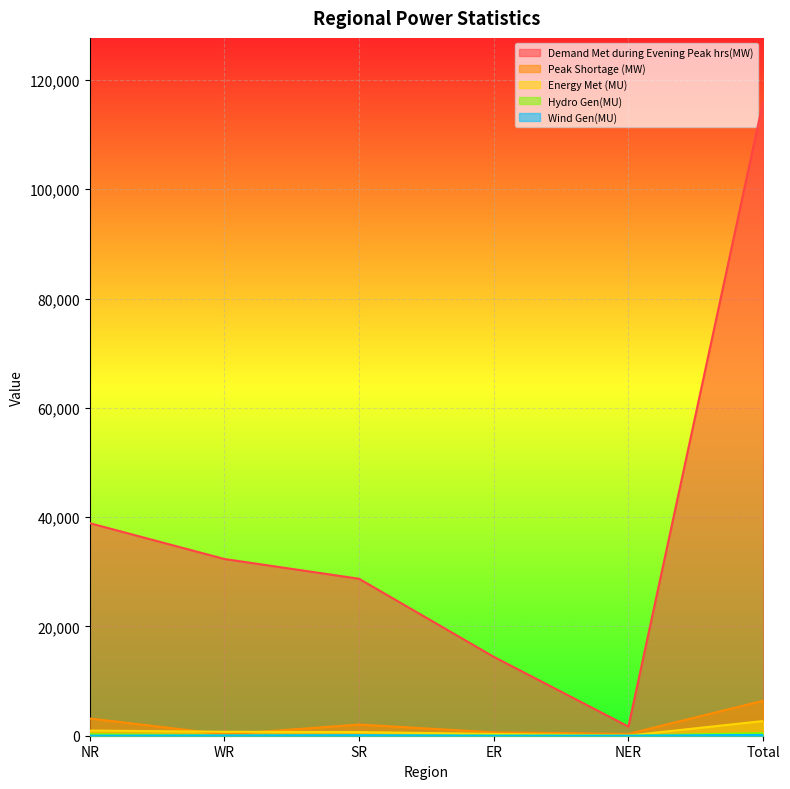

Which label corresponds to the smallest value in the chart?

ER